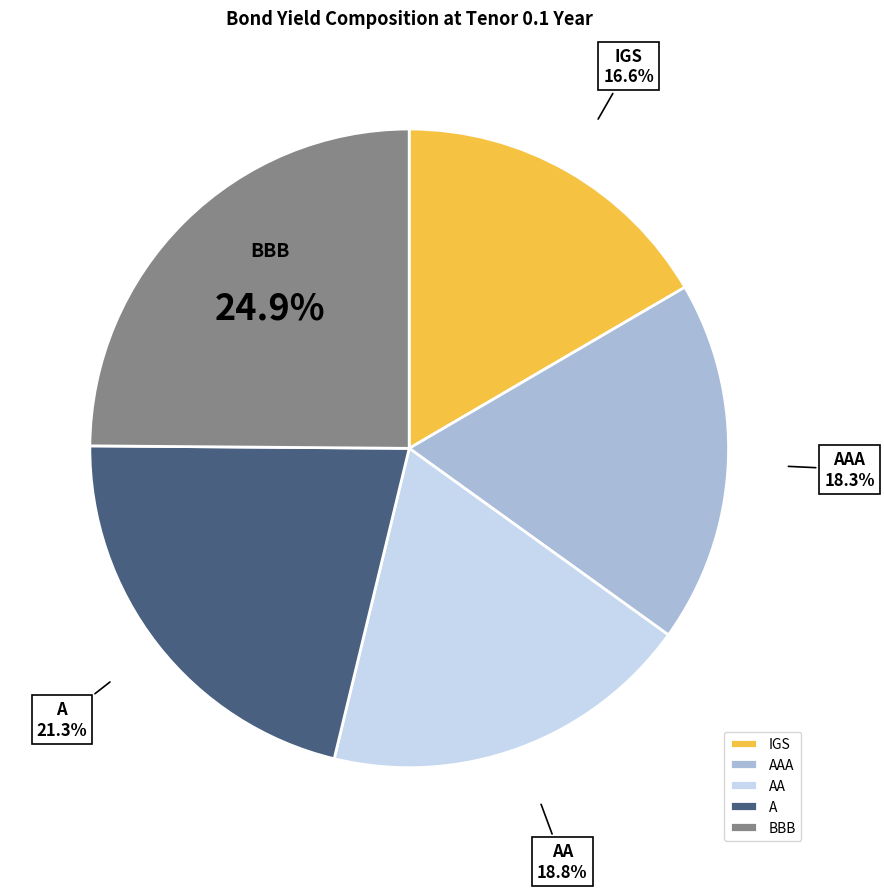

Between AA and IGS, which is larger?

AA